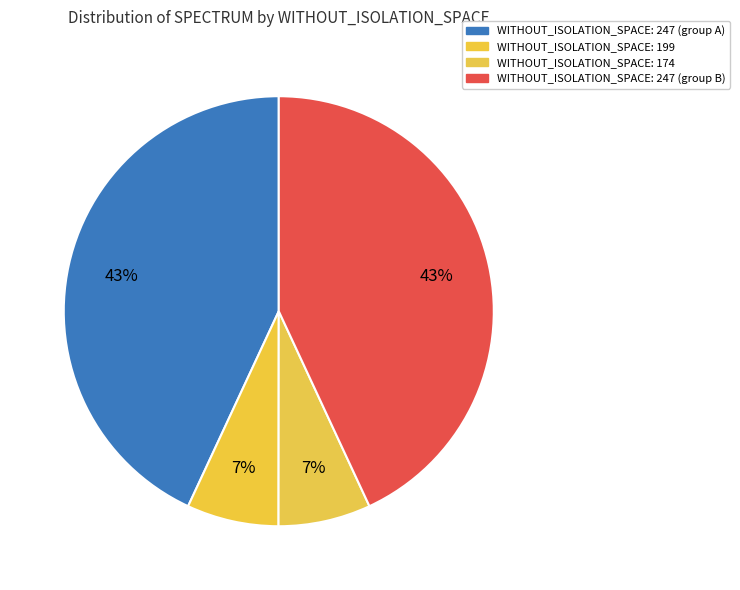

How many slices are in this pie chart?

4